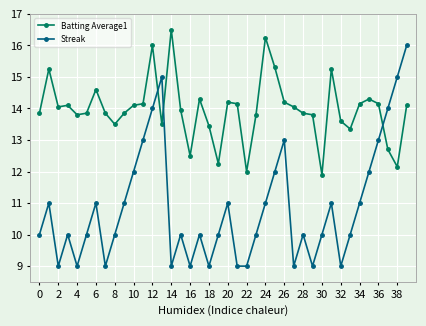

What is the difference between the second highest and minimum values in the Streak series?

6.0